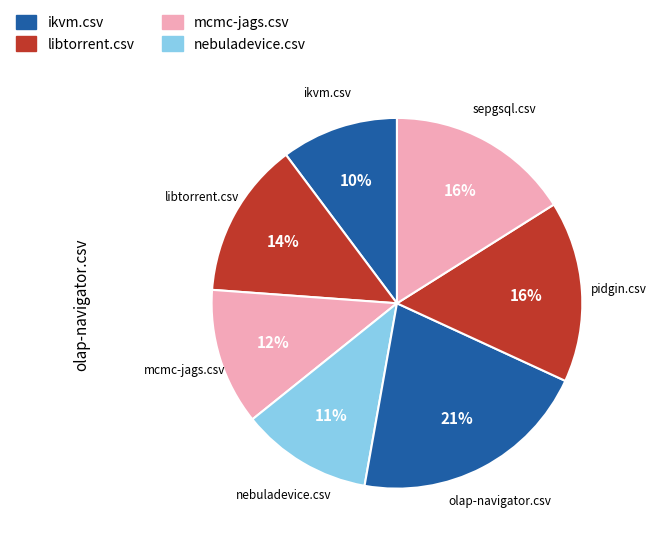

Count the number of slices in the pie.

7